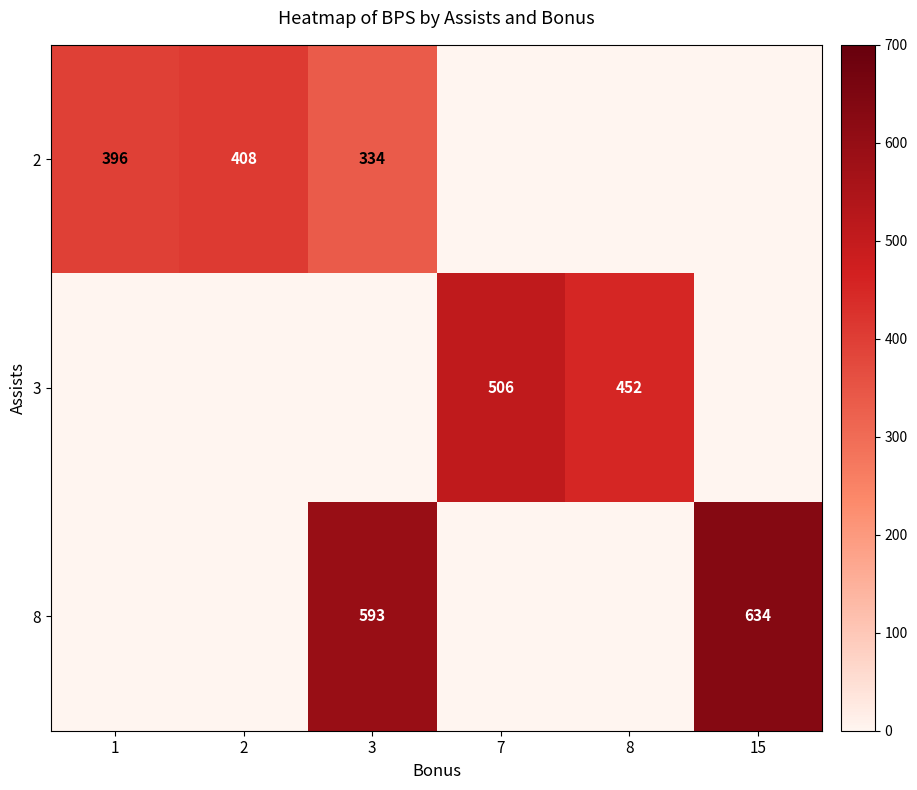

Which series has the largest range (max minus min)?

row_2